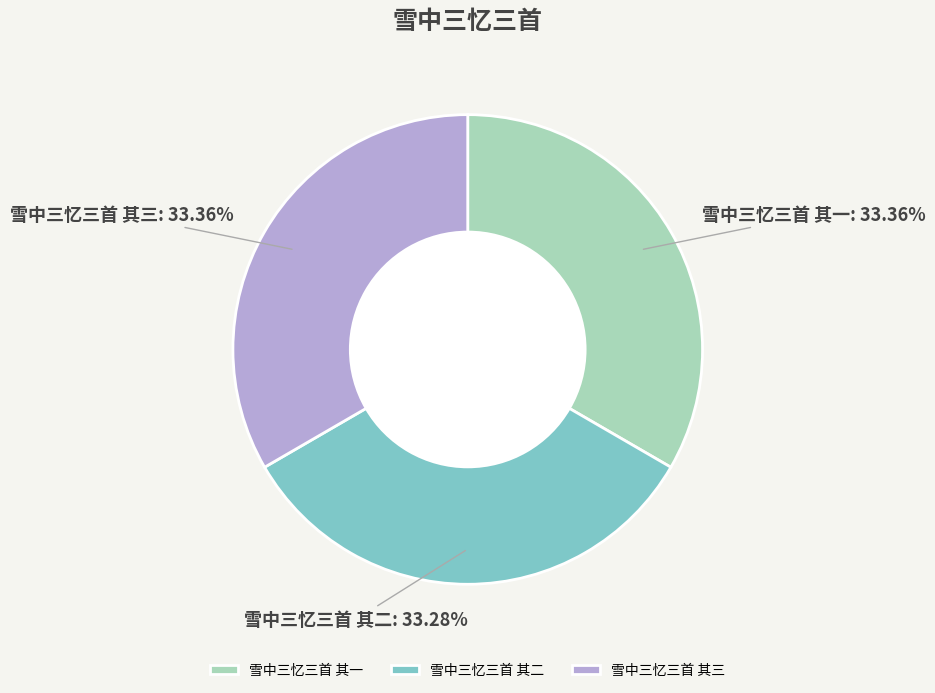

Does 雪中三忆三首 其三 account for over 50% of the chart?

No